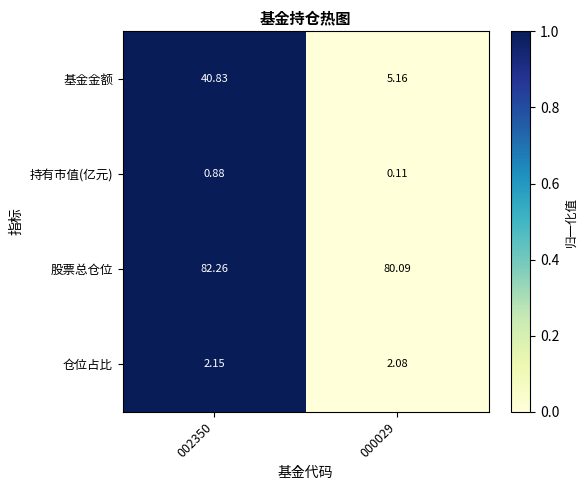

Which series has the largest range (max minus min)?

基金金额